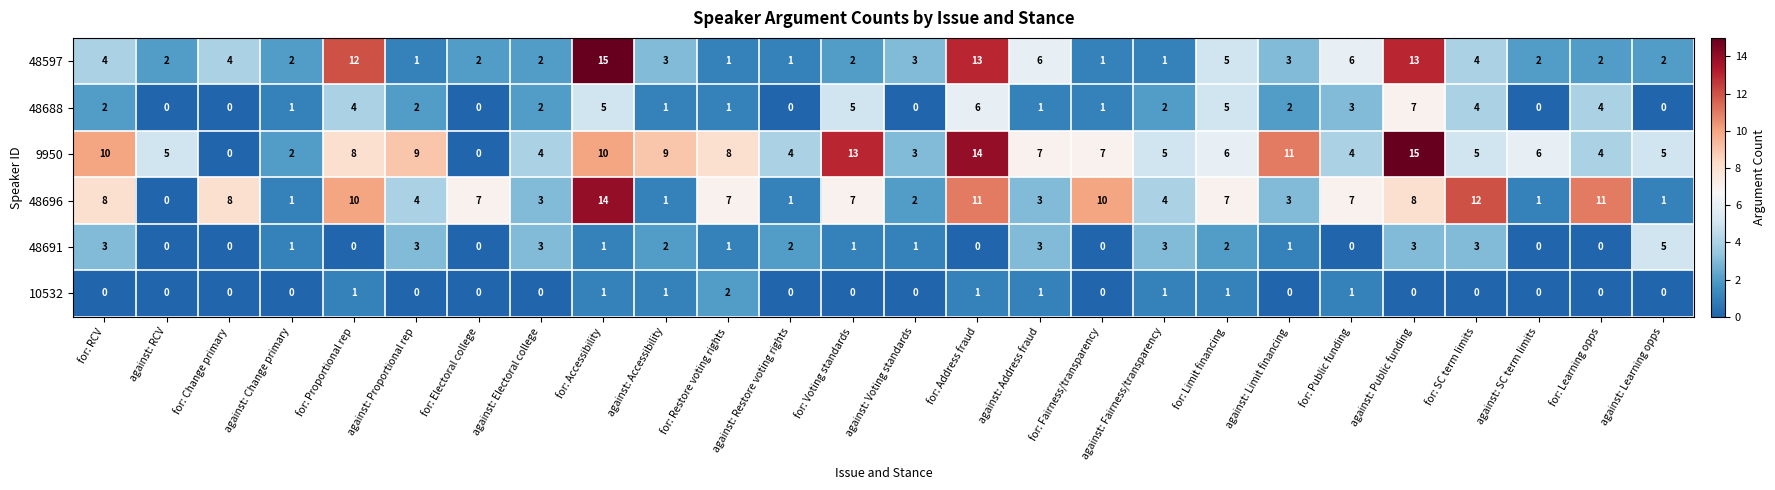

Which series has the largest total across all categories?

9950